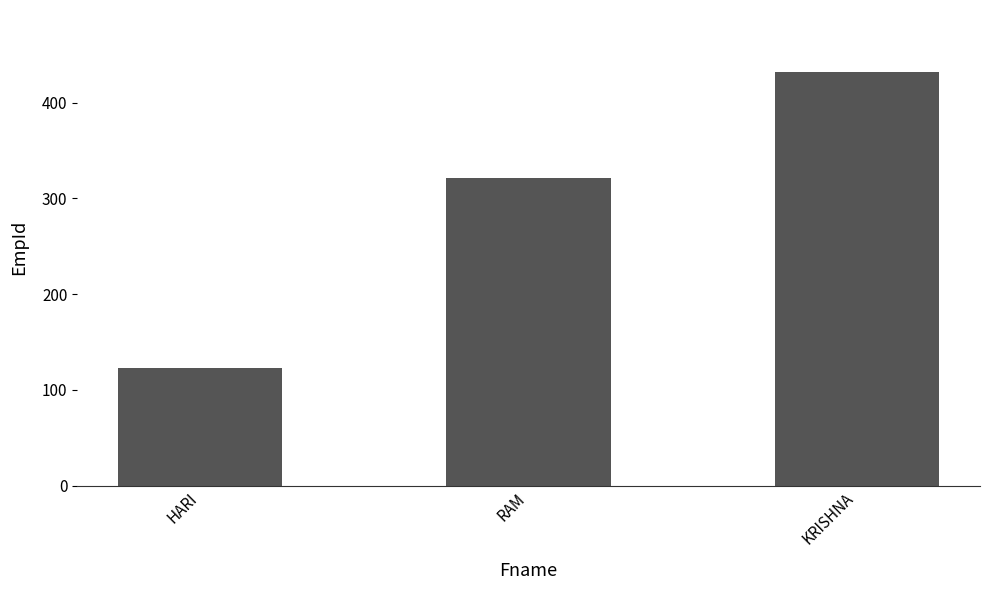

What is the value of the 3rd bar from the left?

432